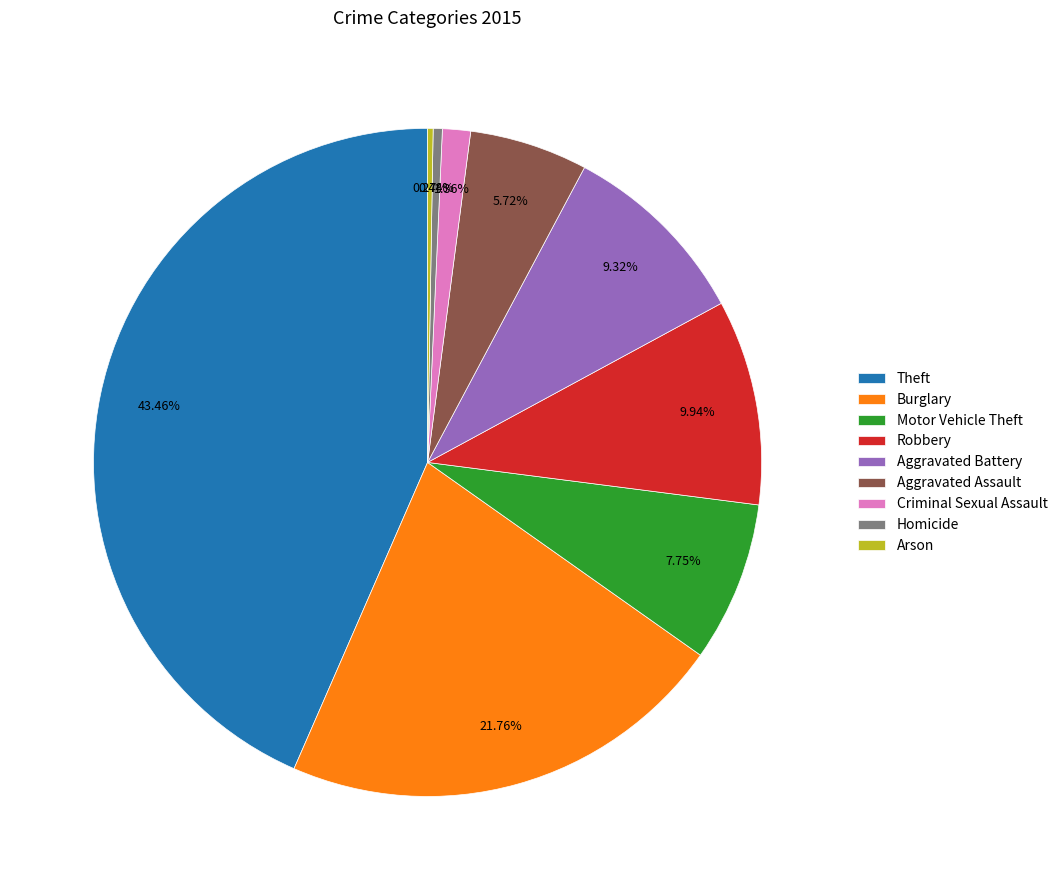

Between Motor Vehicle Theft and Aggravated Battery, which is larger?

Aggravated Battery